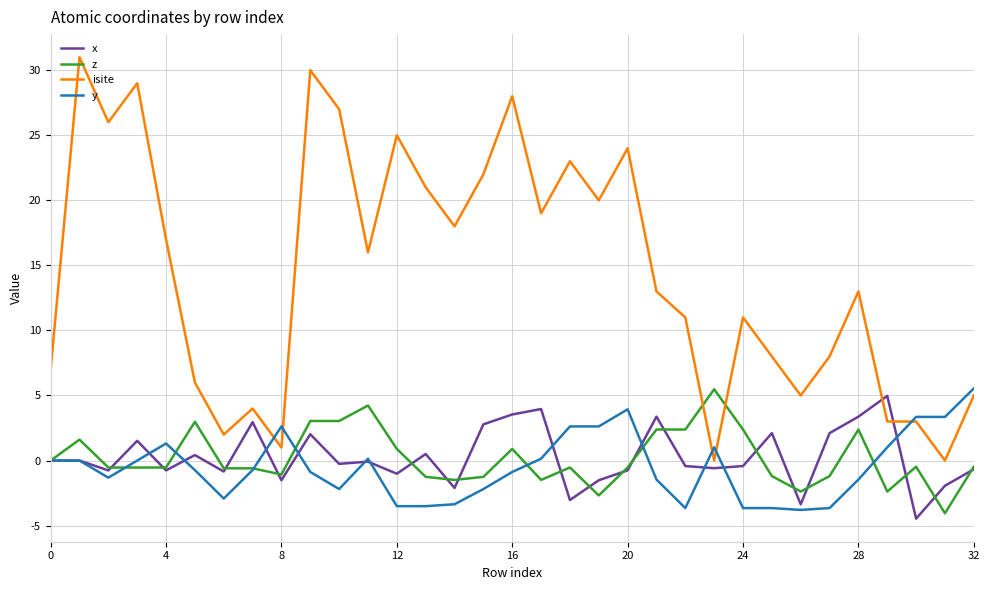

Which series has the largest total across all categories?

isite